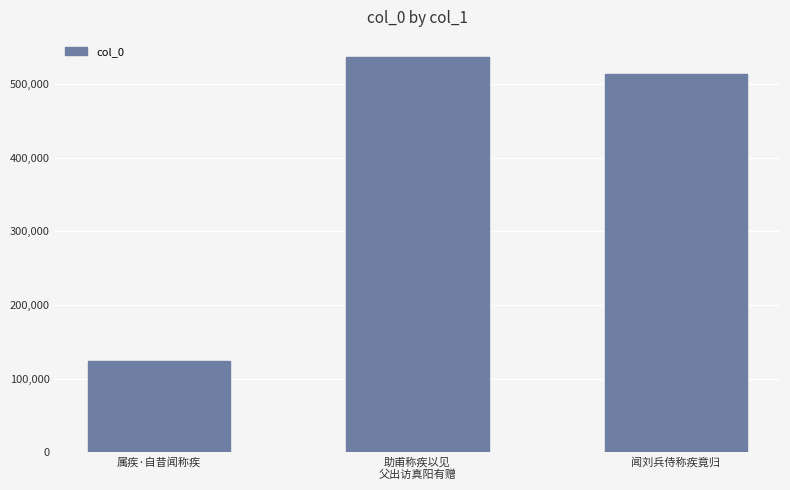

What is the greatest value displayed?

536866